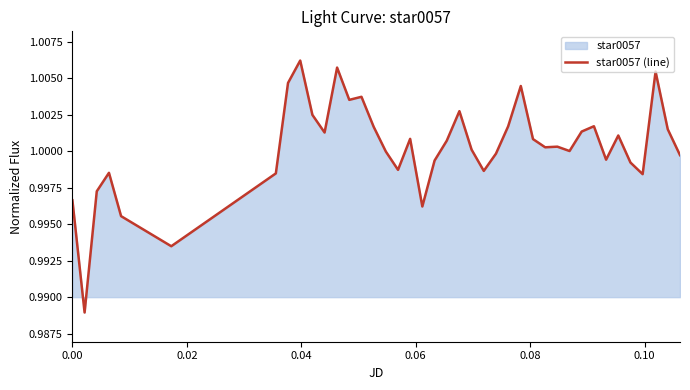

Reading left to right, transcribe all the data shown in this chart.

1.0	1.0	1.0	1.0	1.0	1.0	1.0	1.0	1.0	1.0	1.0	1.0	1.0	1.0	1.0	1.0	1.0	1.0	1.0	1.0	1.0	1.0	1.0	1.0	1.0	1.0	1.0	1.0	1.0	1.0	1.0	1.0	1.0	1.0	1.0	1.0	1.0	1.0	1.0	1.0